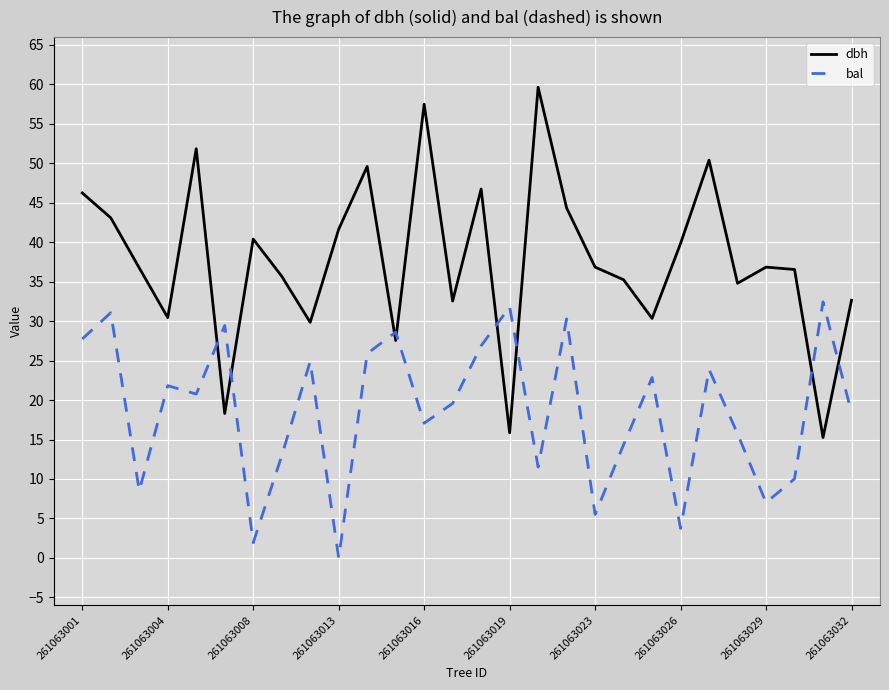

What is the highest value of the bal series?

32.5